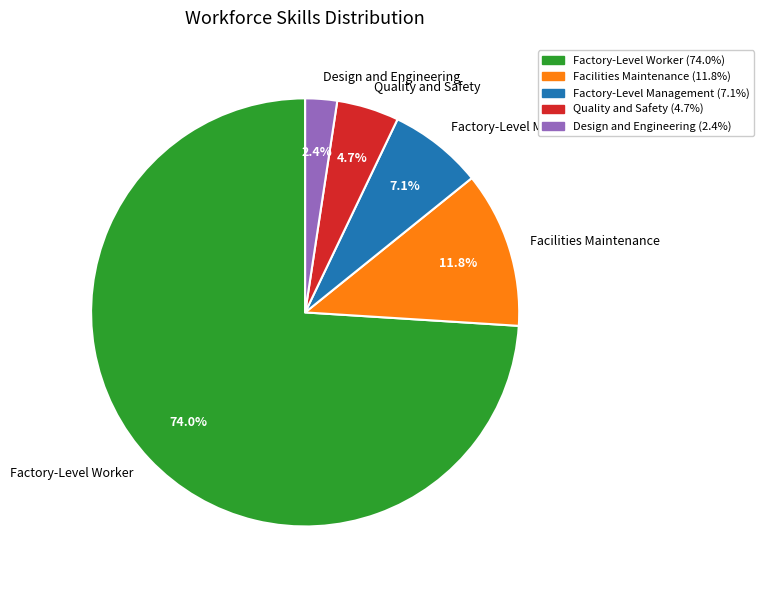

To the nearest percent, what is the difference between the Quality and Safety and Facilities Maintenance slice percentages?

7%